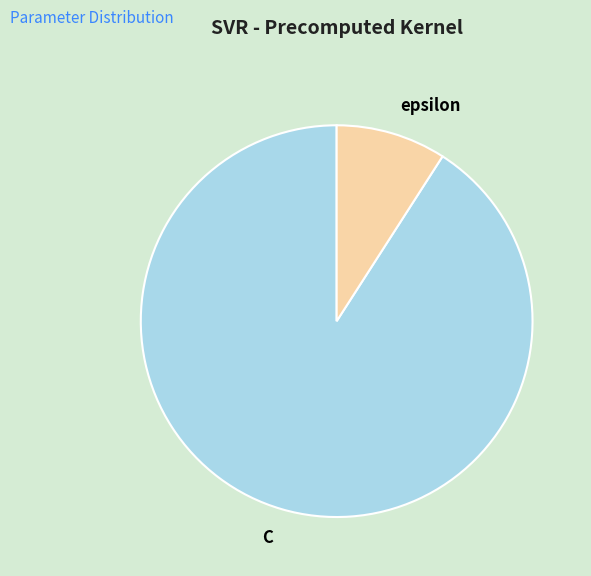

How many slices are in this pie chart?

2